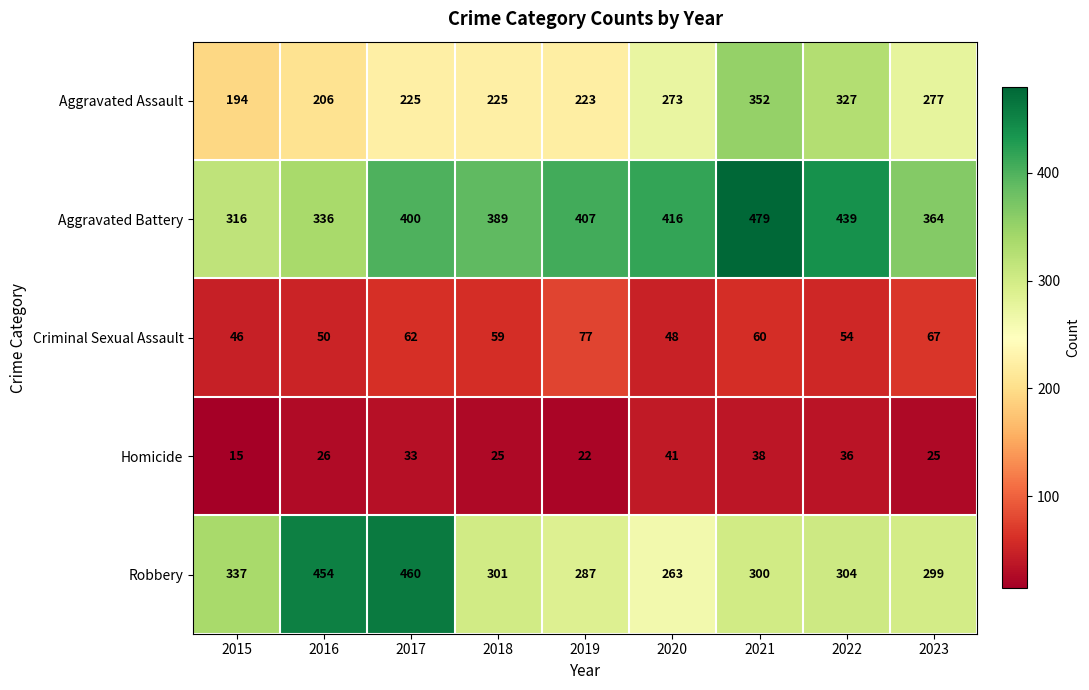

What is the sum of the Aggravated Assault values at 2016 and 2022?

533